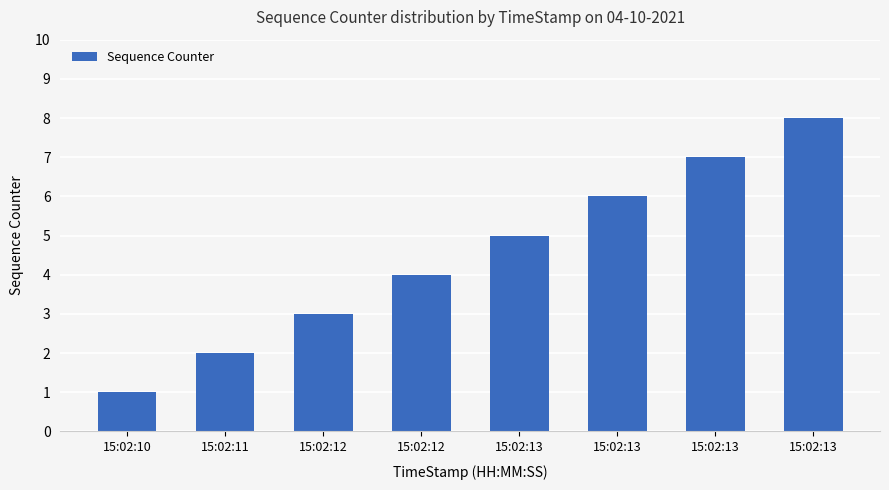

What is the approximate value at 15:02:13?

6